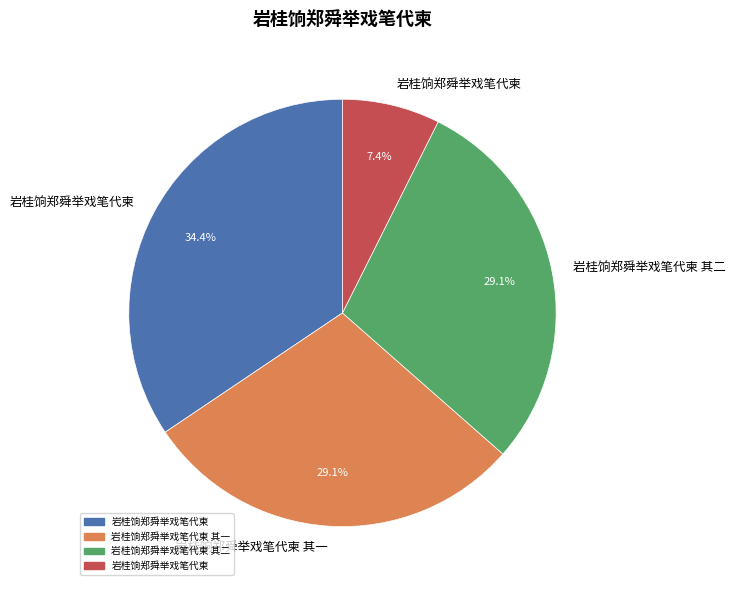

To the nearest percent, what is the difference between the largest and smallest slice percentages?

27%